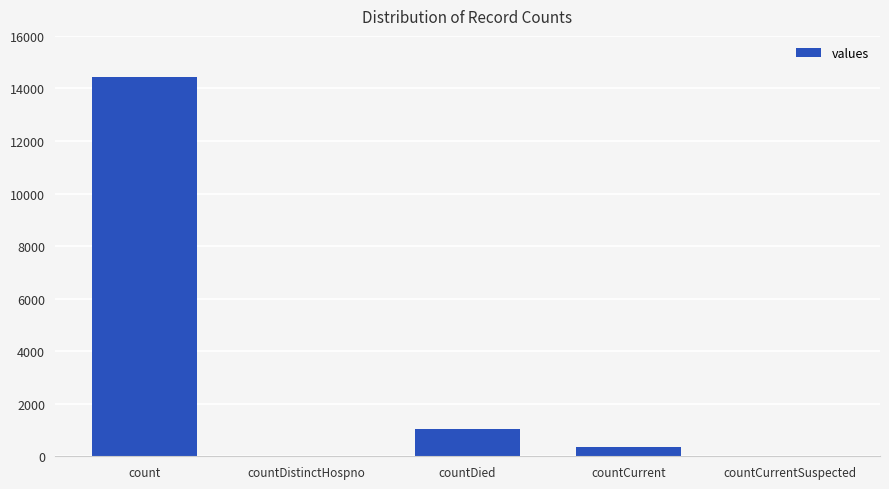

Reading left to right, transcribe all the data shown in this chart.

count=14451	countDistinctHospno=0	countDied=1030	countCurrent=344	countCurrentSuspected=0